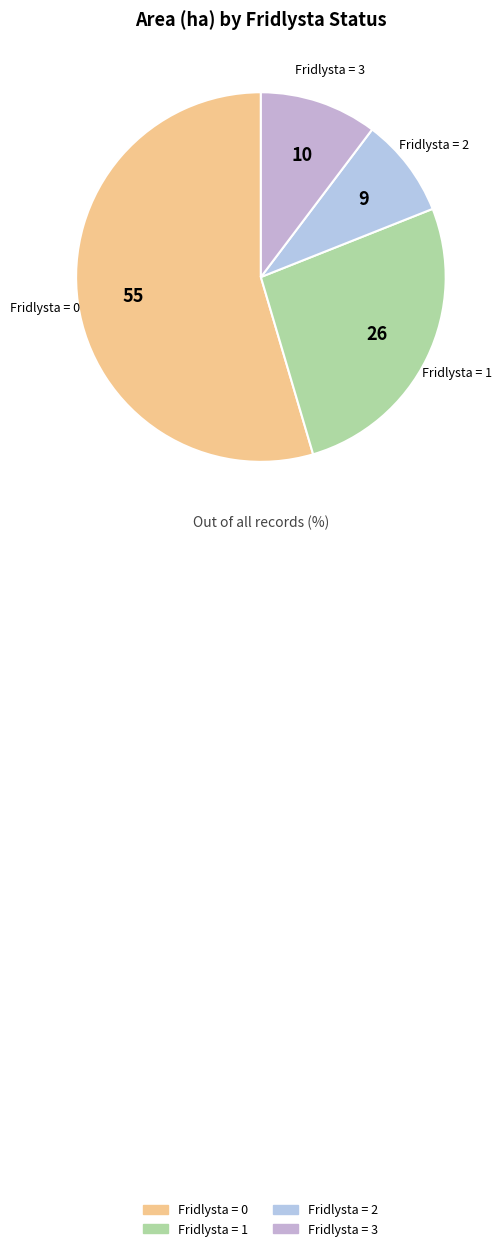

Do Fridlysta = 2 and Fridlysta = 3 together represent more than half of the pie?

No